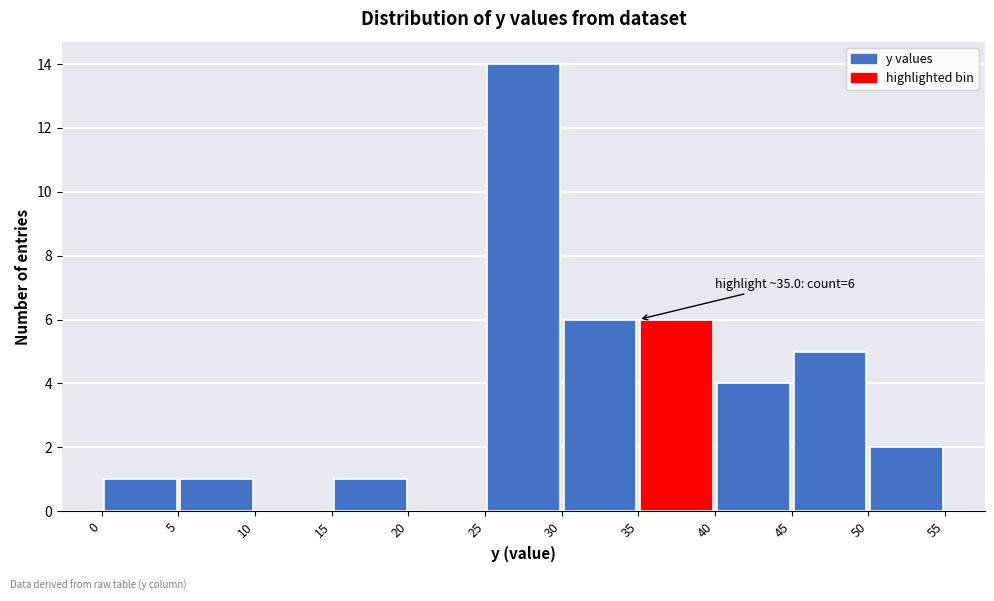

Which range on the x-axis has the tallest bar?

25 to 30